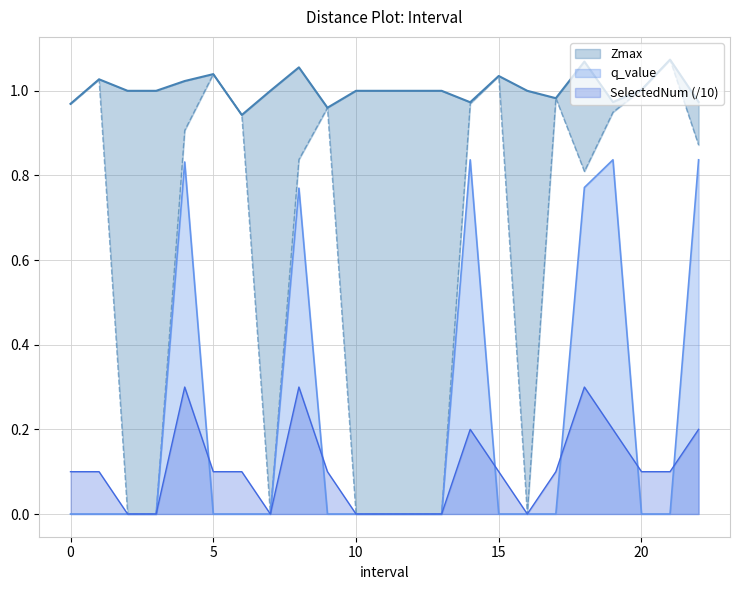

True or false: SelectedNum (/10) has a value of 0.1 at 5.

True